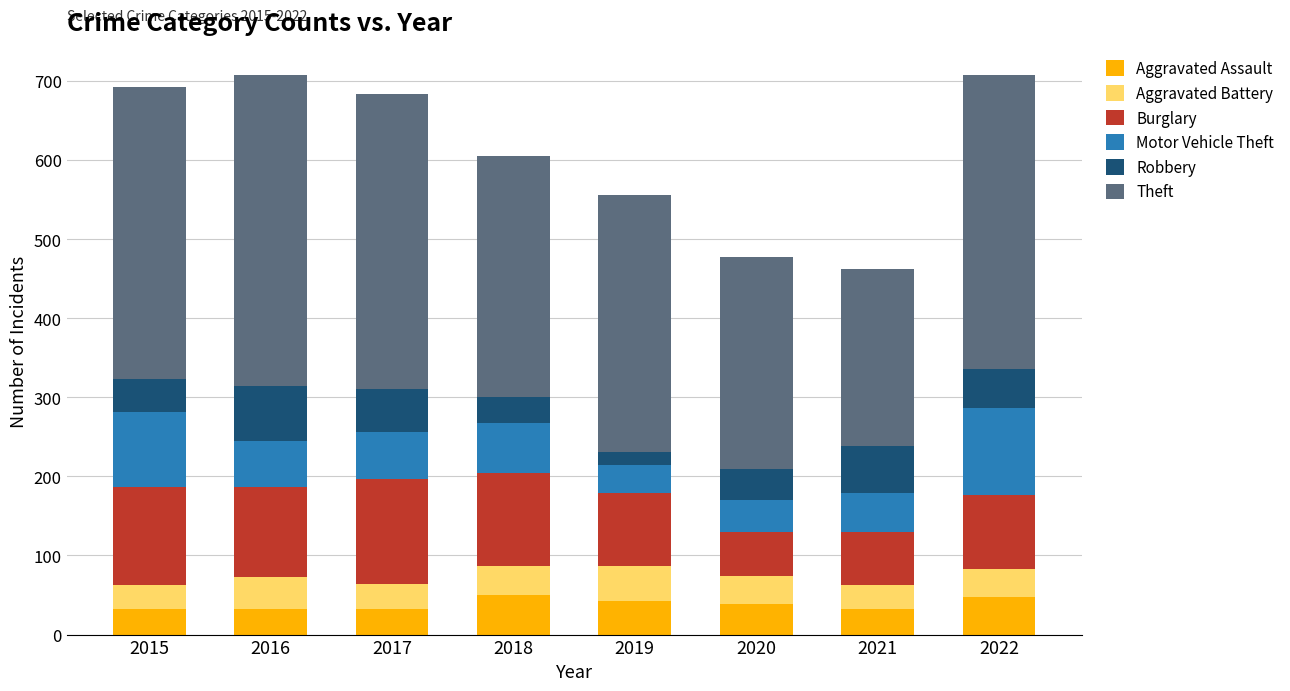

What is the total value across all series at 2021?

462